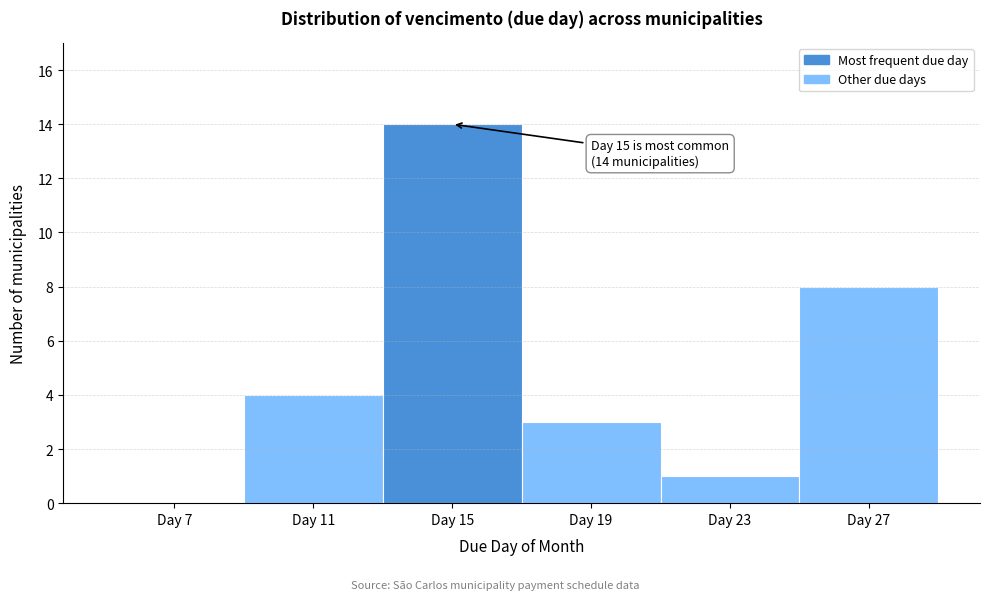

Over which range of the x-axis is the bar tallest?

13 to 17